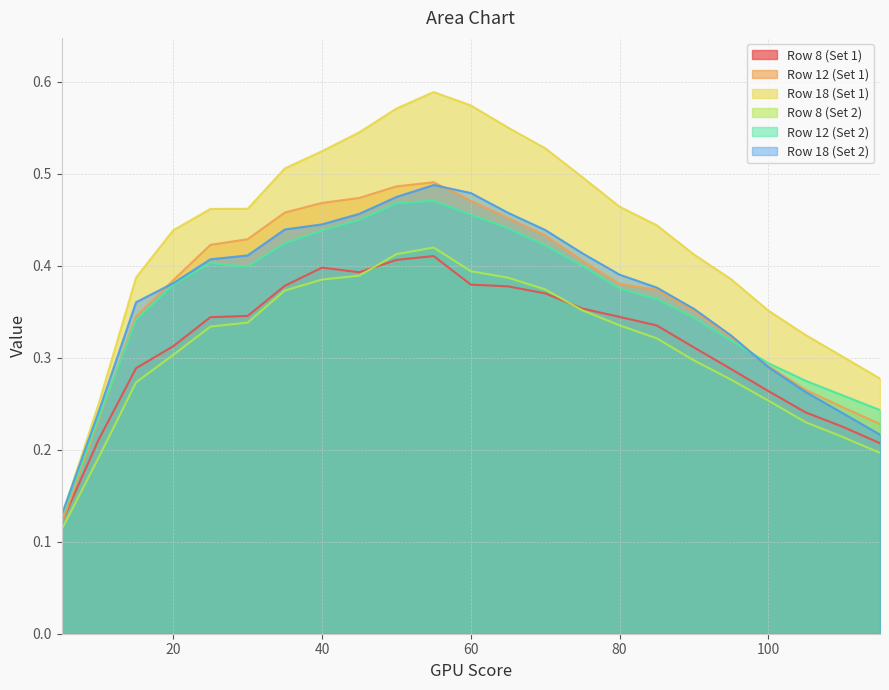

Which series has the largest range (max minus min)?

Row 18 (Set 1)